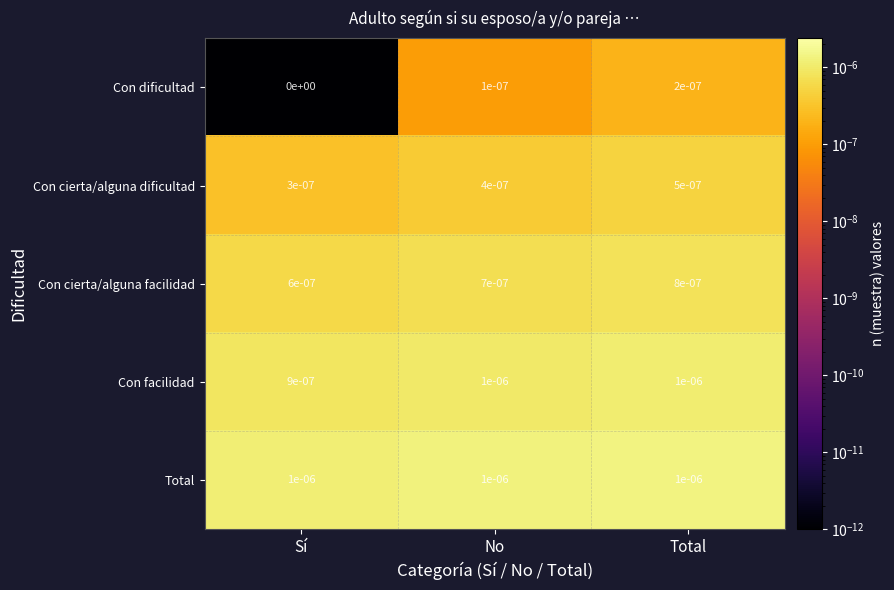

List the labels in order of Con dificultad value, largest first.

Total, No, Sí